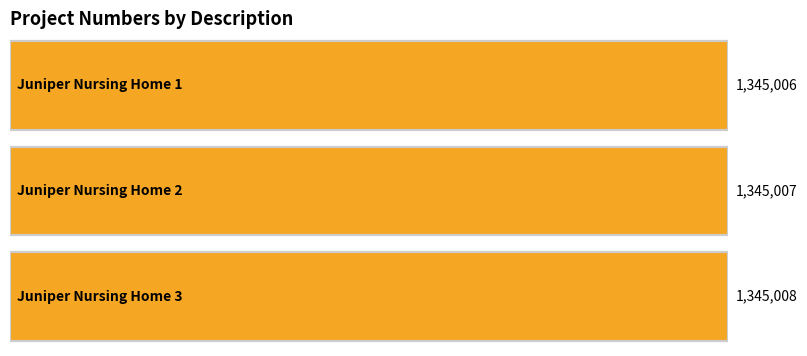

The chart shows a value of 1345006 at Juniper Nursing Home 1. True or false?

True